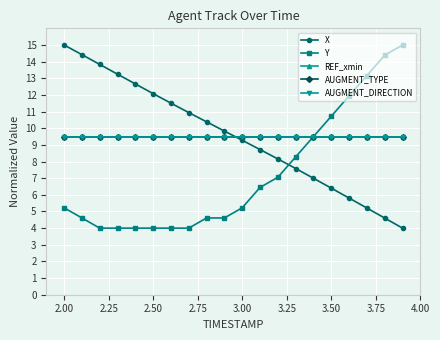

Reading left to right, transcribe all the data shown in this chart.

X: 15.0	14.4	13.8	13.2	12.7	12.1	11.5	10.9	10.4	9.8	9.3	8.7	8.2	7.6	7.0	6.4	5.8	5.2	4.6	4.0
Y: 5.2	4.6	4.0	4.0	4.0	4.0	4.0	4.0	4.6	4.6	5.2	6.4	7.1	8.3	9.5	10.7	11.9	13.2	14.4	15.0
REF_xmin: 9.5	9.5	9.5	9.5	9.5	9.5	9.5	9.5	9.5	9.5	9.5	9.5	9.5	9.5	9.5	9.5	9.5	9.5	9.5	9.5
AUGMENT_TYPE: 9.5	9.5	9.5	9.5	9.5	9.5	9.5	9.5	9.5	9.5	9.5	9.5	9.5	9.5	9.5	9.5	9.5	9.5	9.5	9.5
AUGMENT_DIRECTION: 9.5	9.5	9.5	9.5	9.5	9.5	9.5	9.5	9.5	9.5	9.5	9.5	9.5	9.5	9.5	9.5	9.5	9.5	9.5	9.5